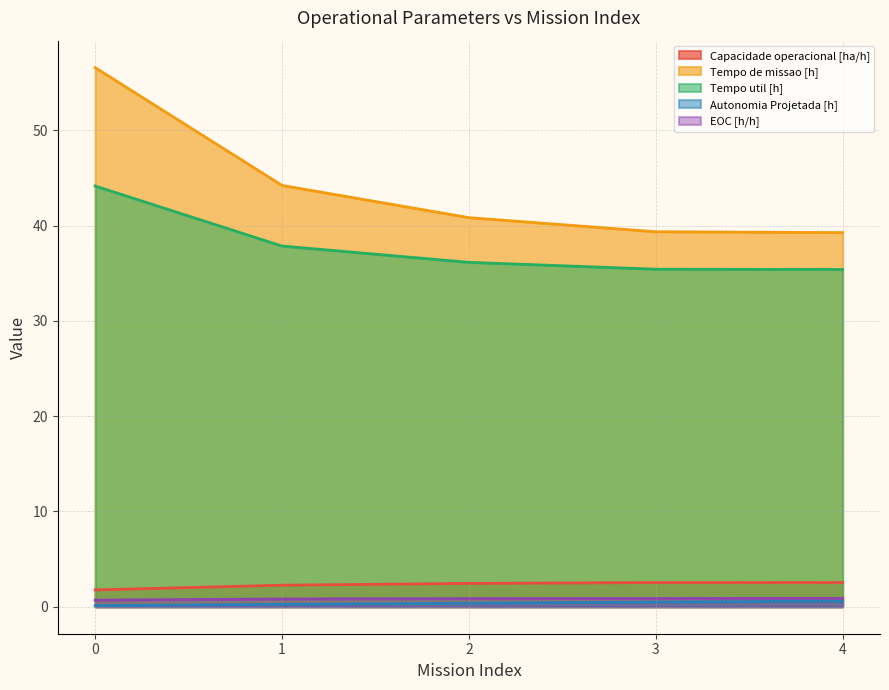

How many data points in Capacidade operacional [ha/h] are less than 2?

1